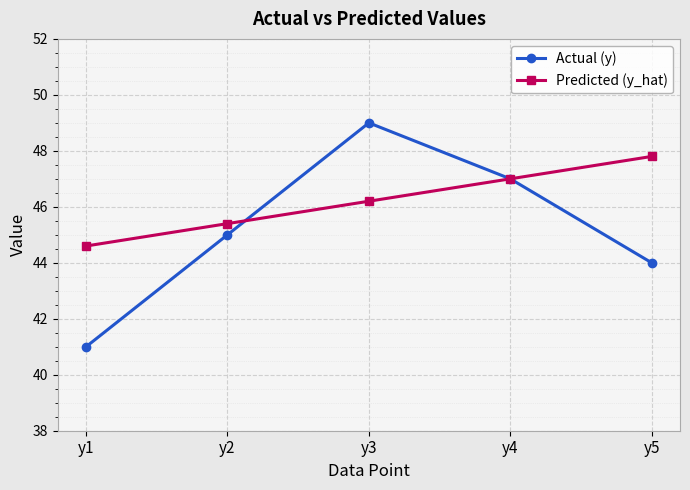

Between y2 and y4, which series saw the biggest shift?

Actual (y)